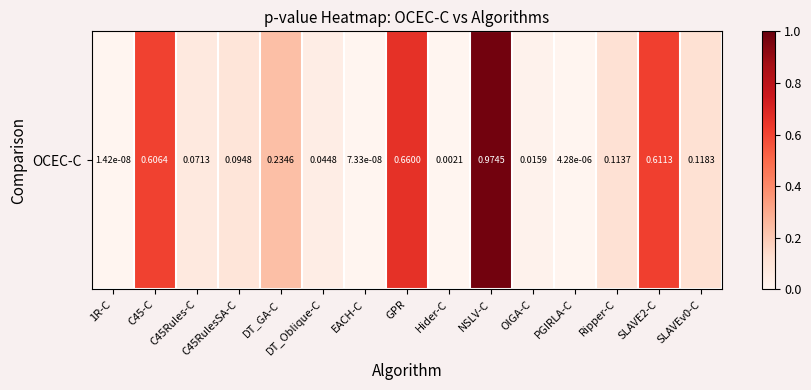

Reading left to right, extract all data points from this chart.

1R-C=0.0	C45-C=0.6	C45Rules-C=0.1	C45RulesSA-C=0.1	DT_GA-C=0.2	DT_Oblique-C=0.0	EACH-C=0.0	GPR=0.7	Hider-C=0.0	NSLV-C=1.0	OIGA-C=0.0	PGIRLA-C=0.0	Ripper-C=0.1	SLAVE2-C=0.6	SLAVEv0-C=0.1